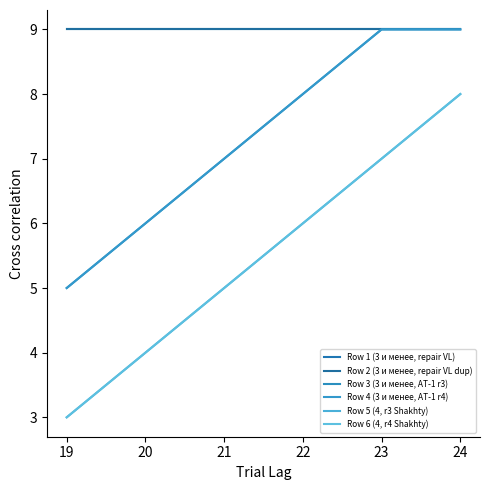

What is the maximum value for Row 3 (3 и менее, AT-1 r3)?

9